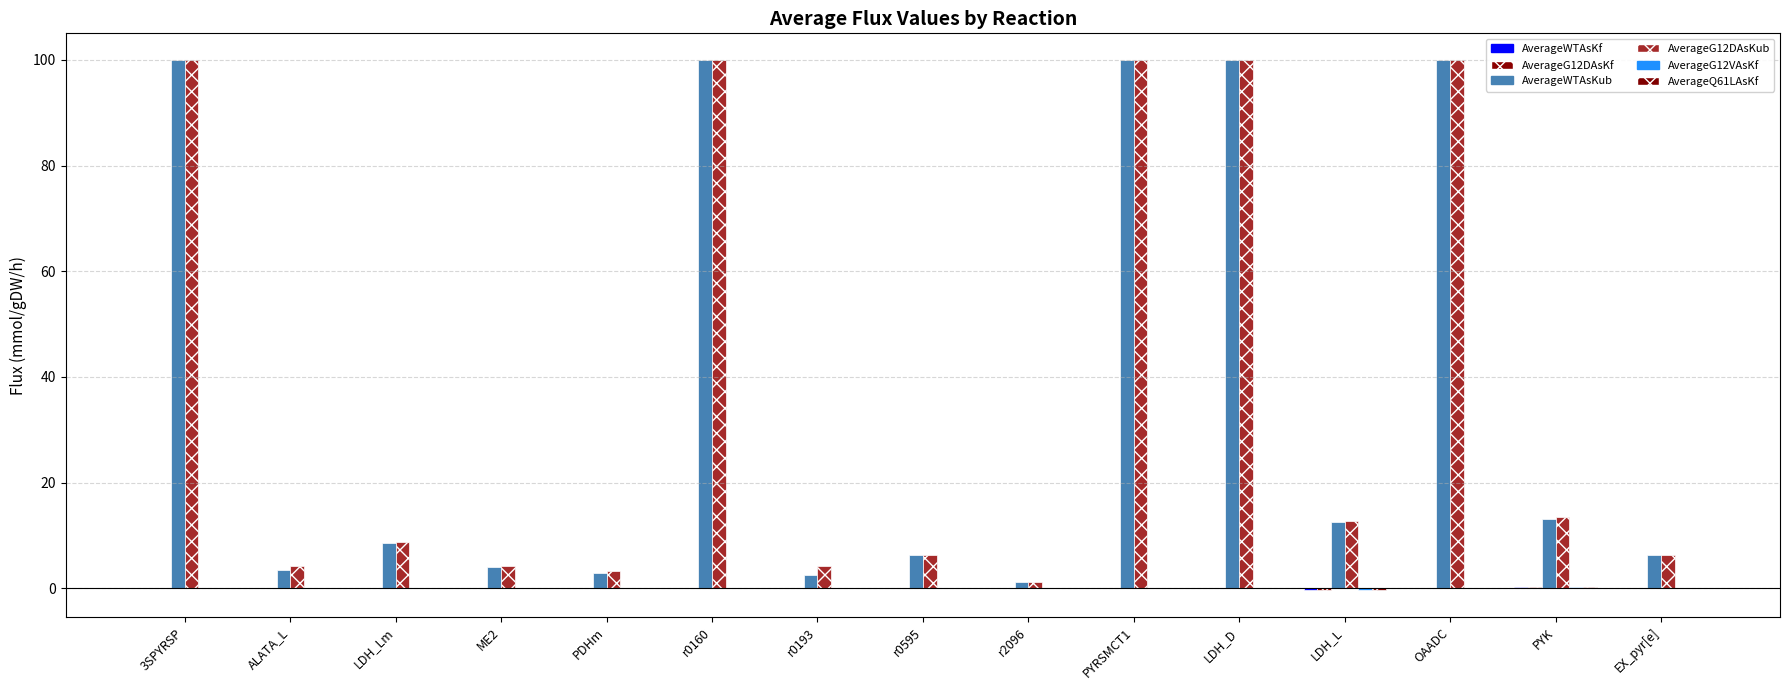

Count the number of categories in the chart.

15